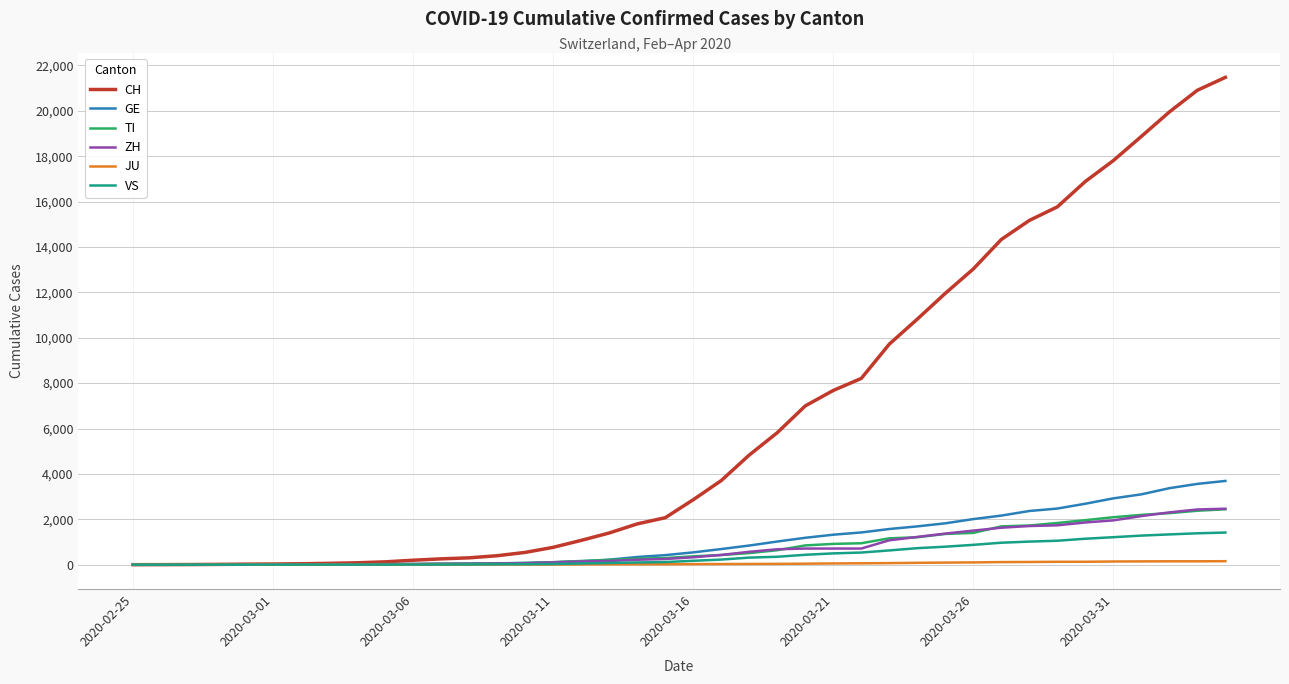

Which series has the largest total across all categories?

CH